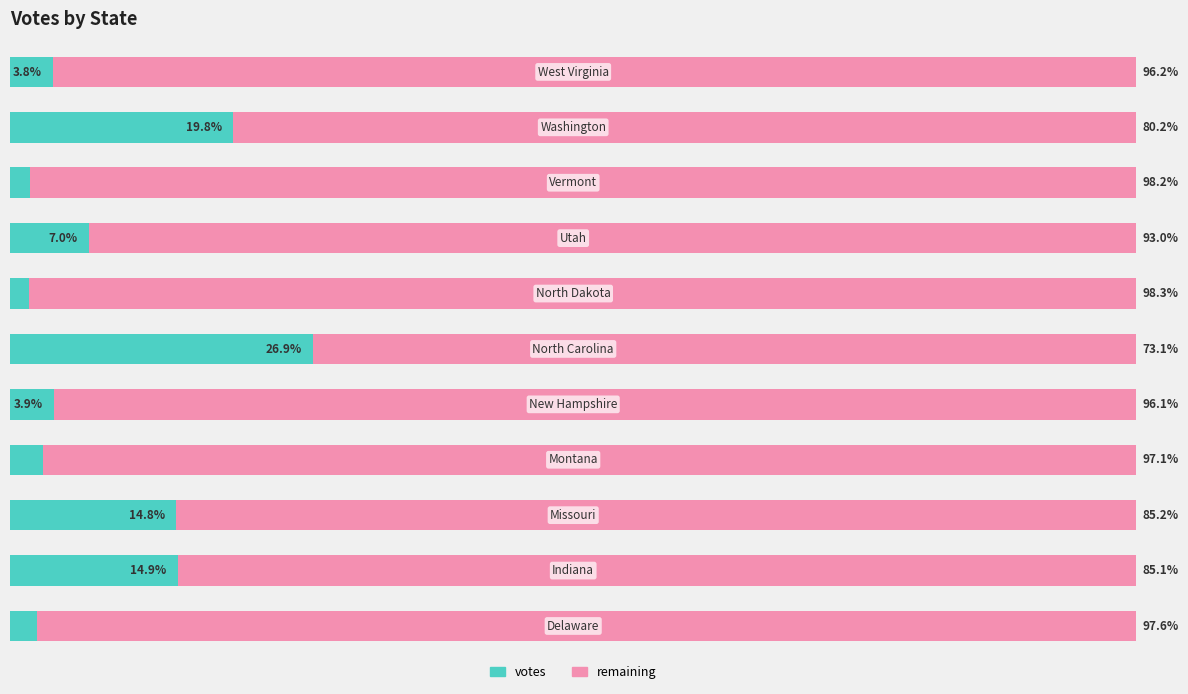

What are all the series names shown in the legend?

votes, remaining